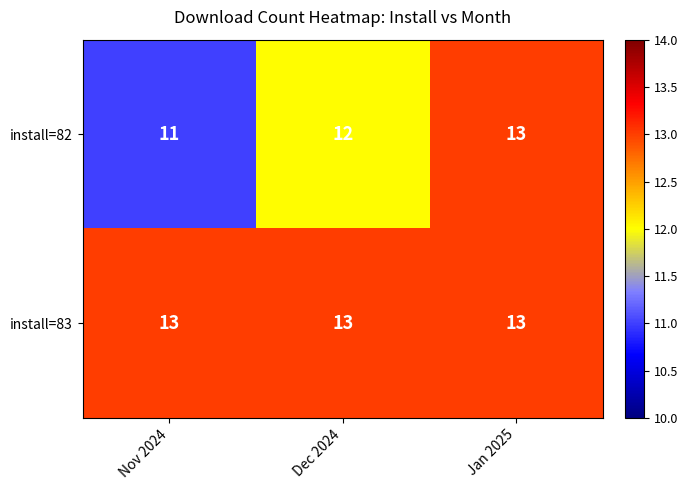

How many data points does each series have?

3